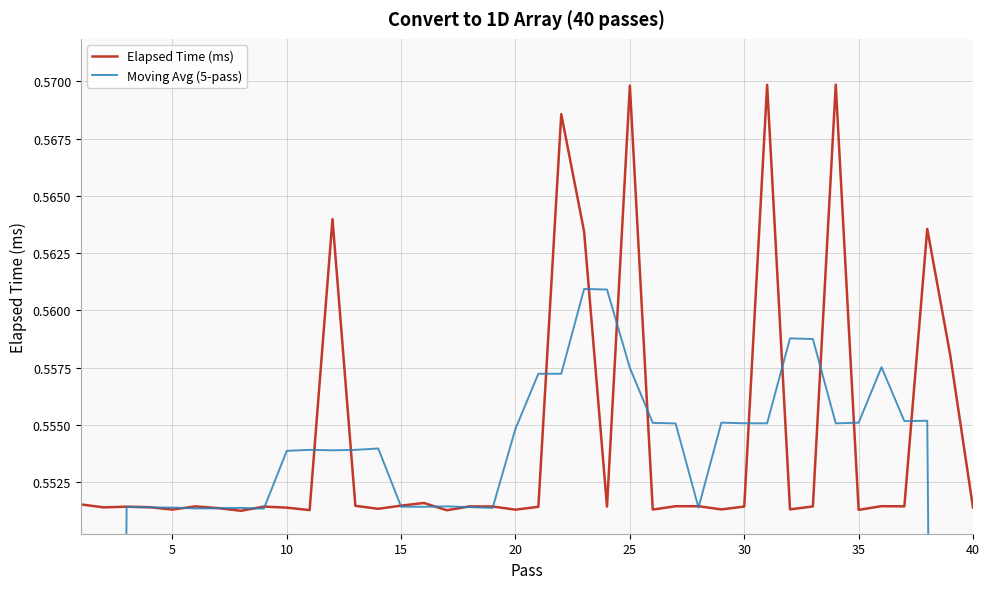

Which series ends up on top after the final intersection of Elapsed Time (ms) and Moving Avg (5-pass)?

Elapsed Time (ms)